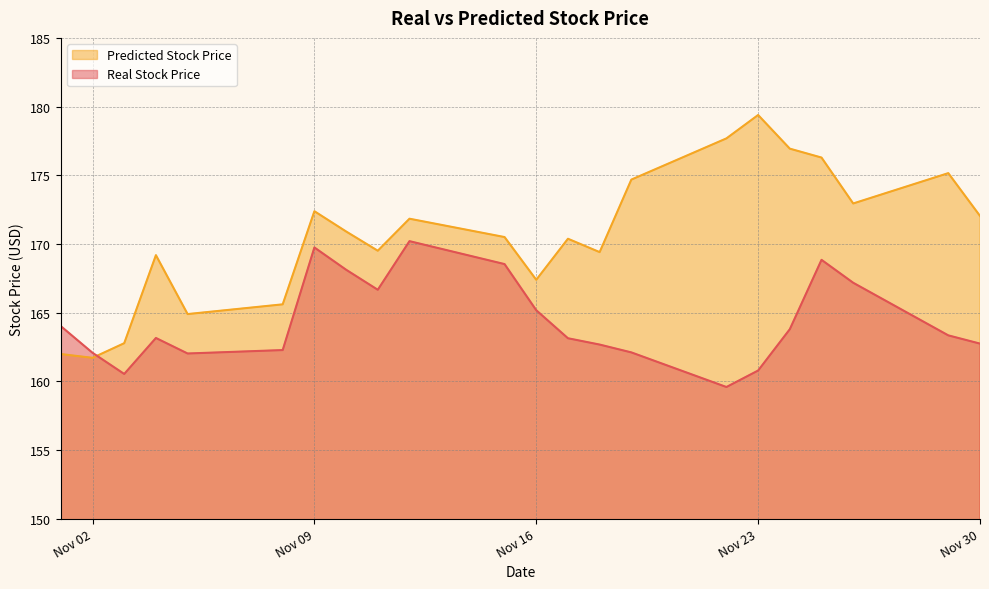

Which series has the largest total across all categories?

Predicted Stock Price